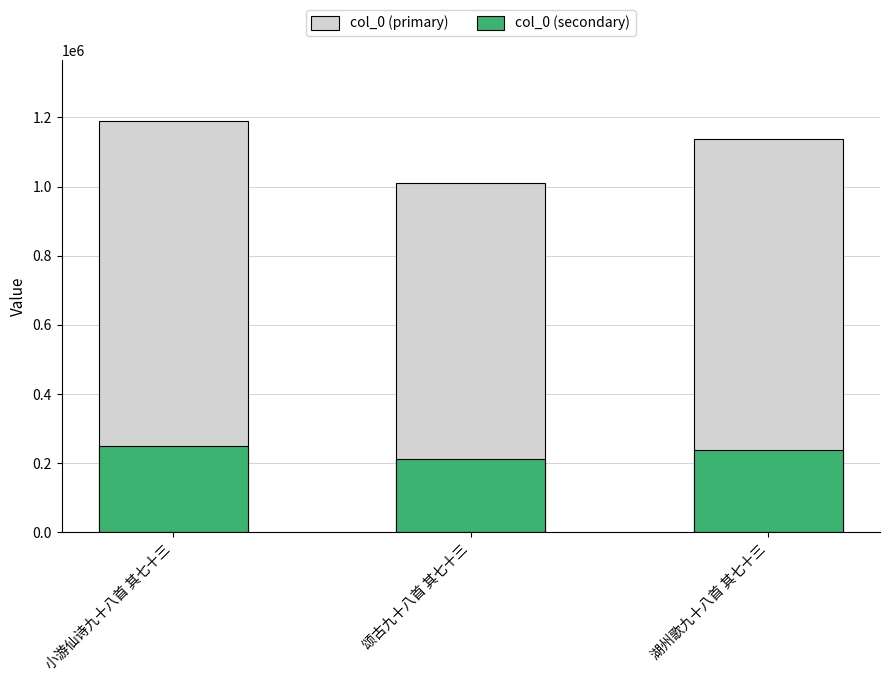

Reading left to right, list all the values displayed in this chart.

col_0 (primary): 1188346.0	1011622.0	1138253.0
col_0 (secondary): 249552.7	212440.6	239033.1